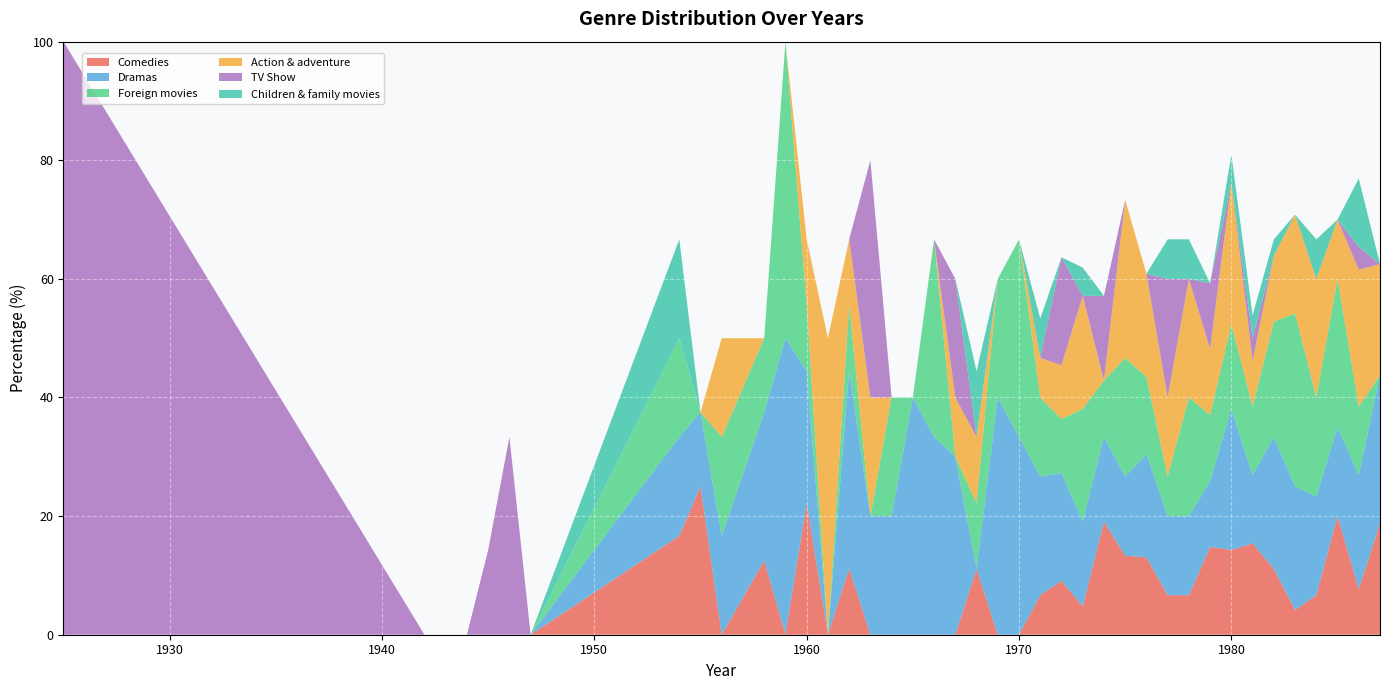

Reading left to right, extract all data points from this chart.

Comedies: 0.0	0.0	0.0	0.0	0.0	0.0	0.0	16.7	25.0	0.0	12.5	0.0	22.2	0.0	11.1	0.0	0.0	0.0	0.0	0.0	11.1	0.0	0.0	6.7	9.1	4.8	19.0	13.3	13.0	6.7	6.7	14.8	14.3	15.4	11.1	4.2	6.7	20.0	7.7	18.8
Dramas: 0.0	0.0	0.0	0.0	0.0	0.0	0.0	16.7	12.5	16.7	25.0	50.0	22.2	0.0	33.3	20.0	20.0	40.0	33.3	30.0	0.0	40.0	33.3	20.0	18.2	14.3	14.3	13.3	17.4	13.3	13.3	11.1	23.8	11.5	22.2	20.8	16.7	15.0	19.2	25.0
Foreign movies: 0.0	0.0	0.0	0.0	0.0	0.0	0.0	16.7	0.0	16.7	12.5	50.0	11.1	0.0	11.1	0.0	20.0	0.0	33.3	0.0	11.1	20.0	33.3	13.3	9.1	19.0	9.5	20.0	13.0	6.7	20.0	11.1	14.3	11.5	19.4	29.2	16.7	25.0	11.5	0.0
Action & adventure: 0.0	0.0	0.0	0.0	0.0	0.0	0.0	0.0	0.0	16.7	0.0	0.0	11.1	50.0	11.1	20.0	0.0	0.0	0.0	10.0	11.1	0.0	0.0	6.7	9.1	19.0	0.0	26.7	17.4	13.3	20.0	11.1	23.8	7.7	11.1	16.7	20.0	10.0	23.1	18.8
TV Show: 100.0	0.0	0.0	0.0	14.3	33.3	0.0	0.0	0.0	0.0	0.0	0.0	0.0	0.0	0.0	40.0	0.0	0.0	0.0	20.0	0.0	0.0	0.0	0.0	18.2	0.0	14.3	0.0	0.0	20.0	0.0	11.1	0.0	3.8	0.0	0.0	0.0	0.0	3.8	0.0
Children & family movies: 0.0	0.0	0.0	0.0	0.0	0.0	0.0	16.7	0.0	0.0	0.0	0.0	0.0	0.0	0.0	0.0	0.0	0.0	0.0	0.0	11.1	0.0	0.0	6.7	0.0	4.8	0.0	0.0	0.0	6.7	6.7	0.0	4.8	3.8	2.8	0.0	6.7	0.0	11.5	0.0